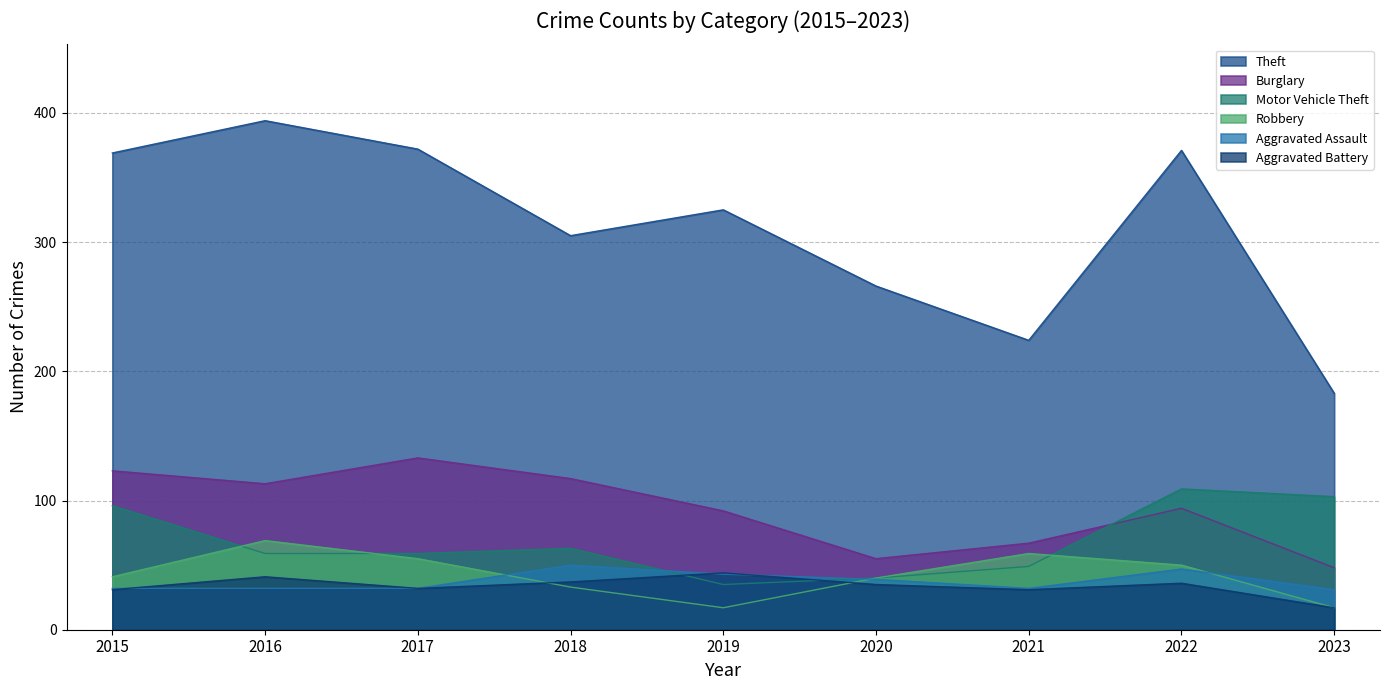

In Aggravated Assault, how many points are higher than both neighbors (excluding endpoints)?

2